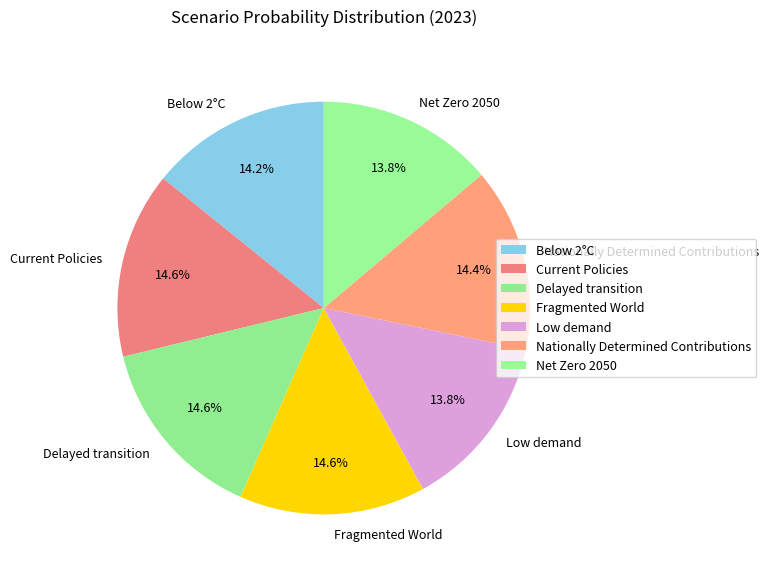

Is it true that Net Zero 2050 is 6% of the pie?

False